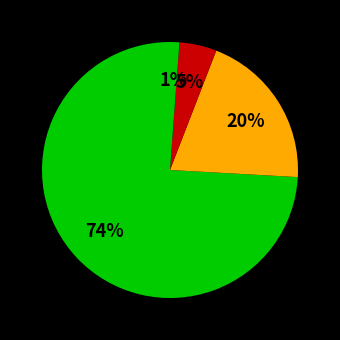

Count the number of slices in the pie.

4